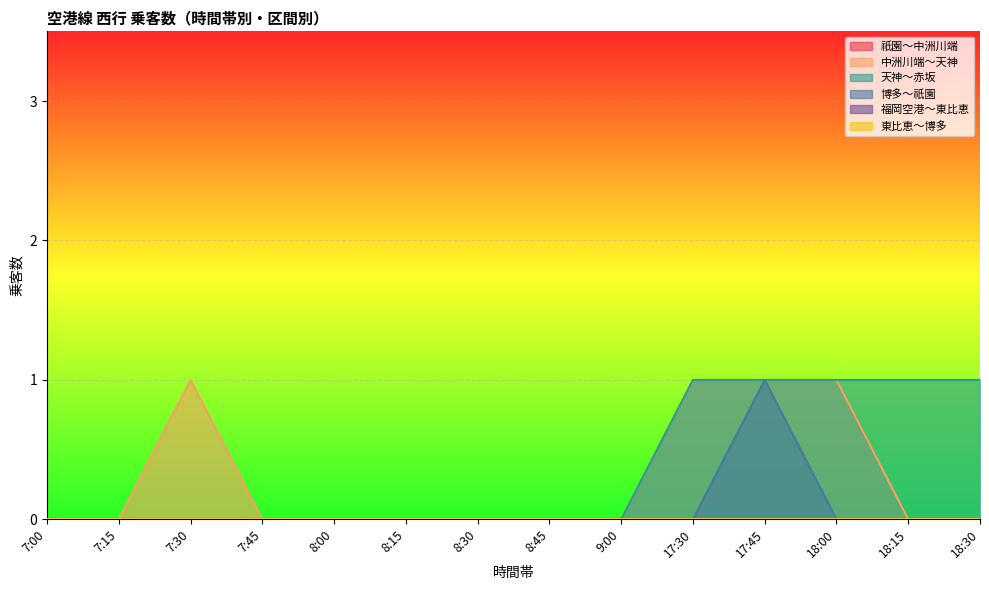

Which series changed the most between 7:45 and 18:00?

中洲川端～天神